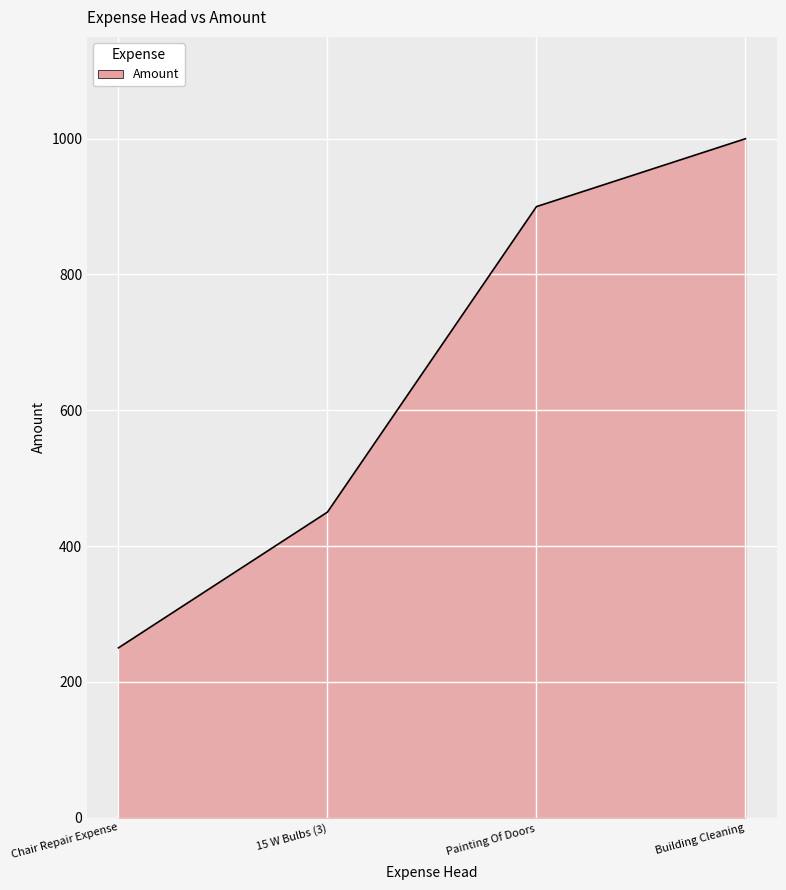

Does the chart display data point markers on the line(s)?

No